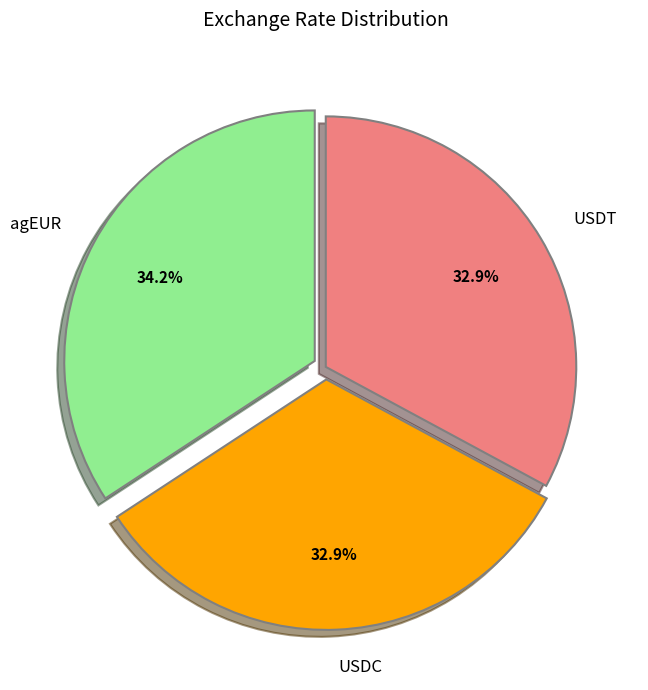

Is agEUR the majority of the pie?

No